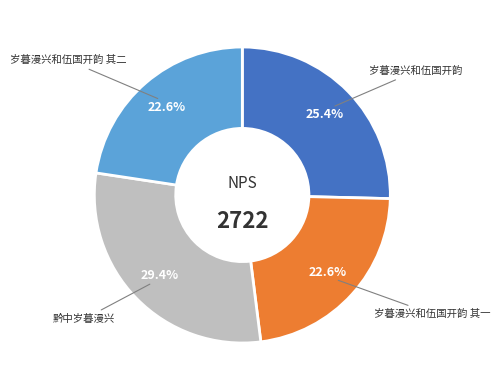

How many segments does this pie chart have?

4